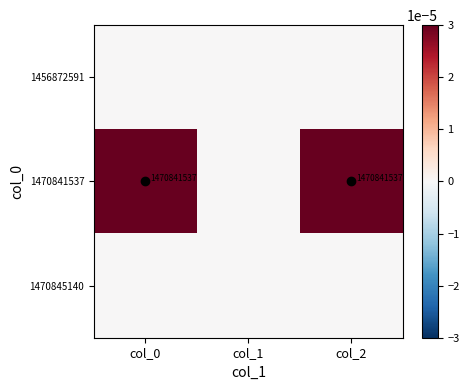

At which category does the chart reach its minimum across all series?

col_0